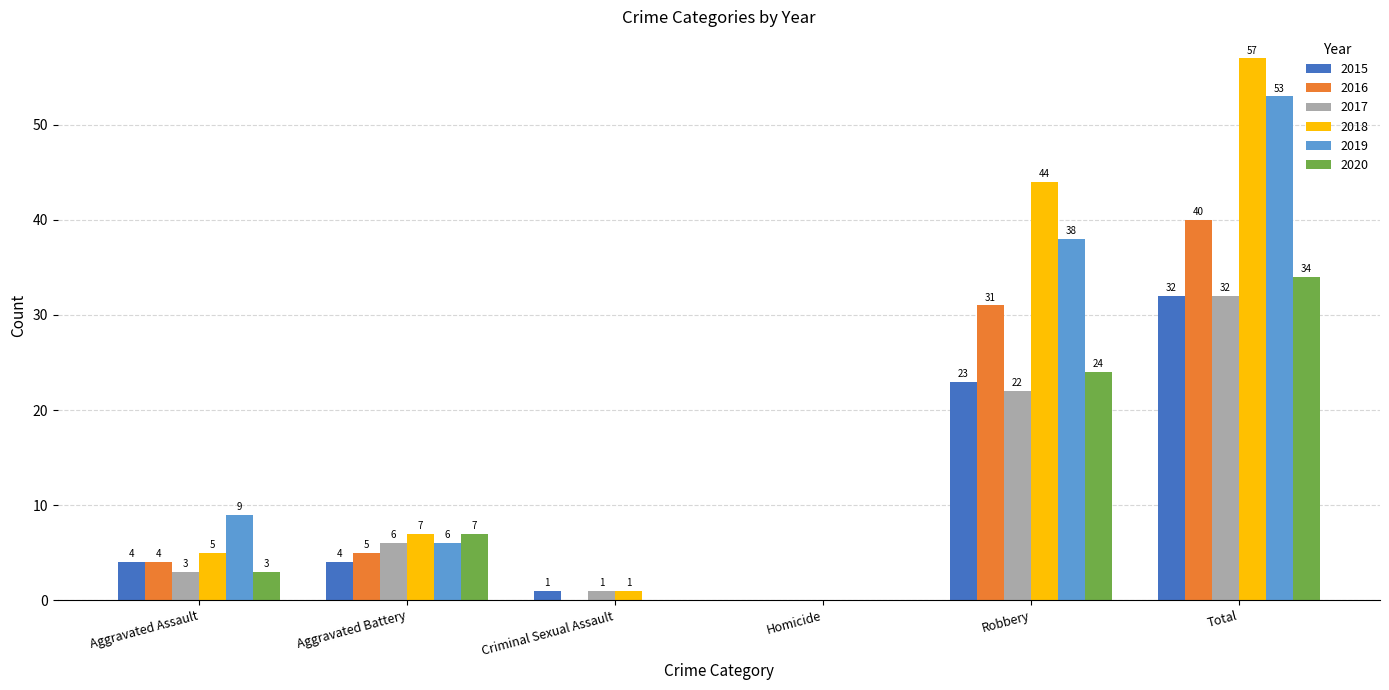

Which series has the widest spread of values?

2018